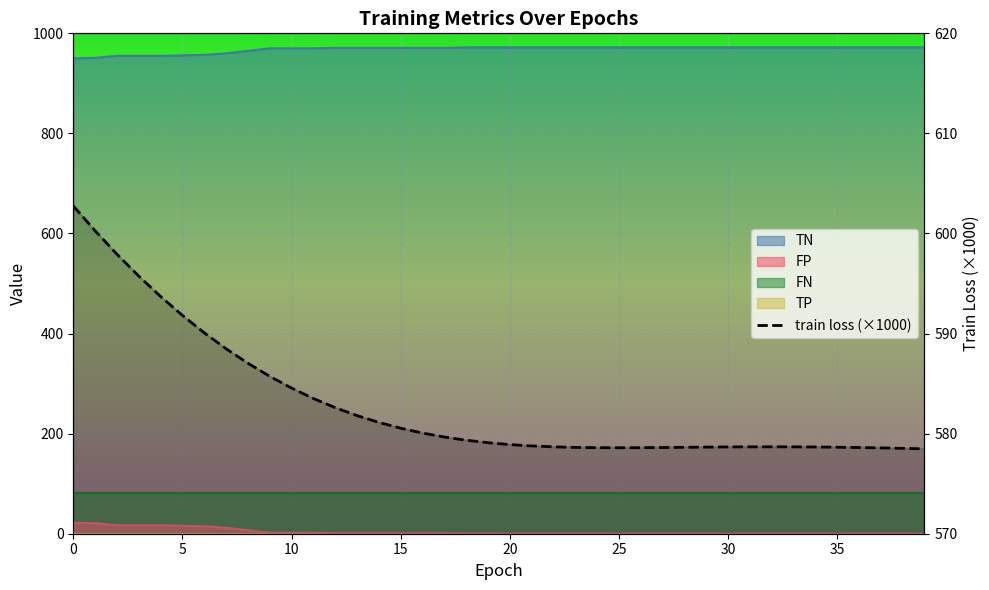

Reading left to right, list all the values displayed in this chart.

602.8	600.3	597.9	595.7	593.7	591.8	590.1	588.5	587.0	585.7	584.6	583.5	582.6	581.8	581.1	580.5	580.1	579.7	579.3	579.1	578.9	578.8	578.7	578.6	578.6	578.6	578.6	578.6	578.6	578.7	578.7	578.7	578.7	578.7	578.7	578.6	578.6	578.6	578.5	578.5